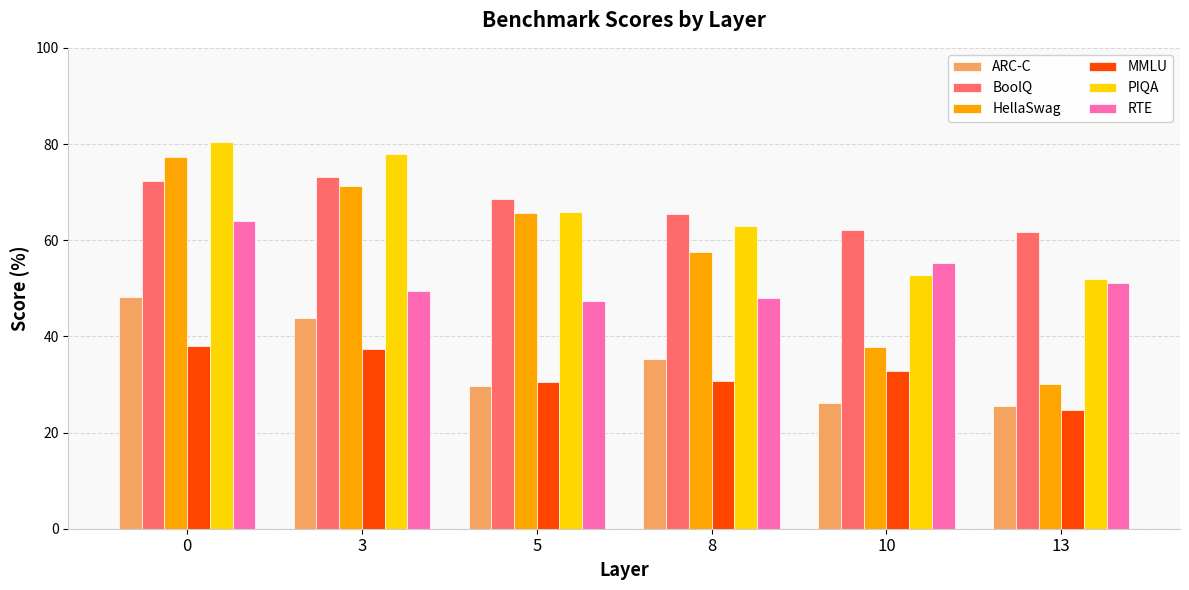

What is the sum of all BoolQ values?

403.2